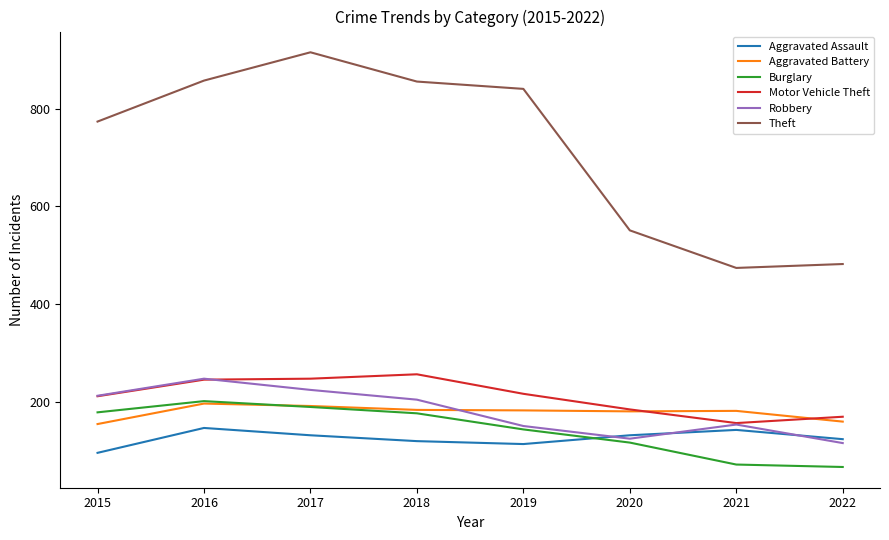

True or false: Aggravated Battery and Aggravated Assault cross at least once.

False